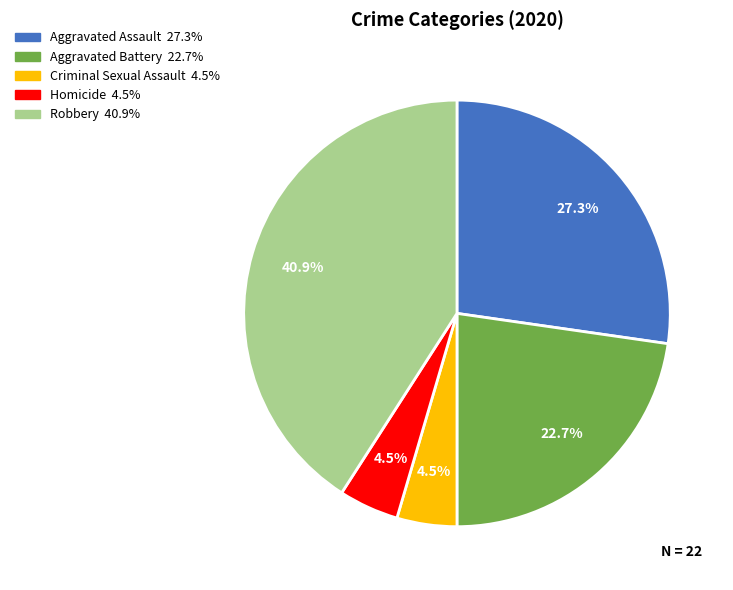

Is it true that Robbery is 41% of the pie?

True